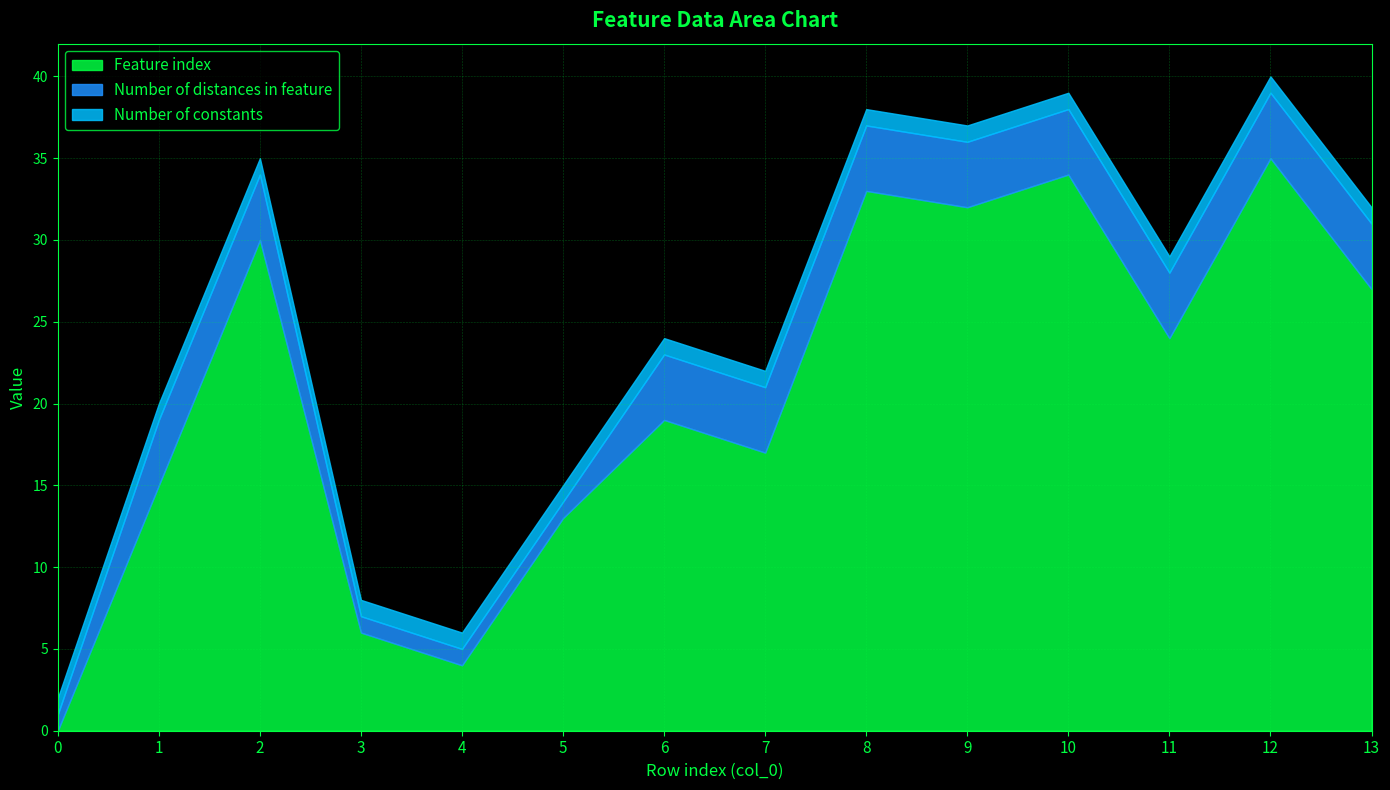

True or false: Number of constants and Number of distances in feature cross at least once.

False